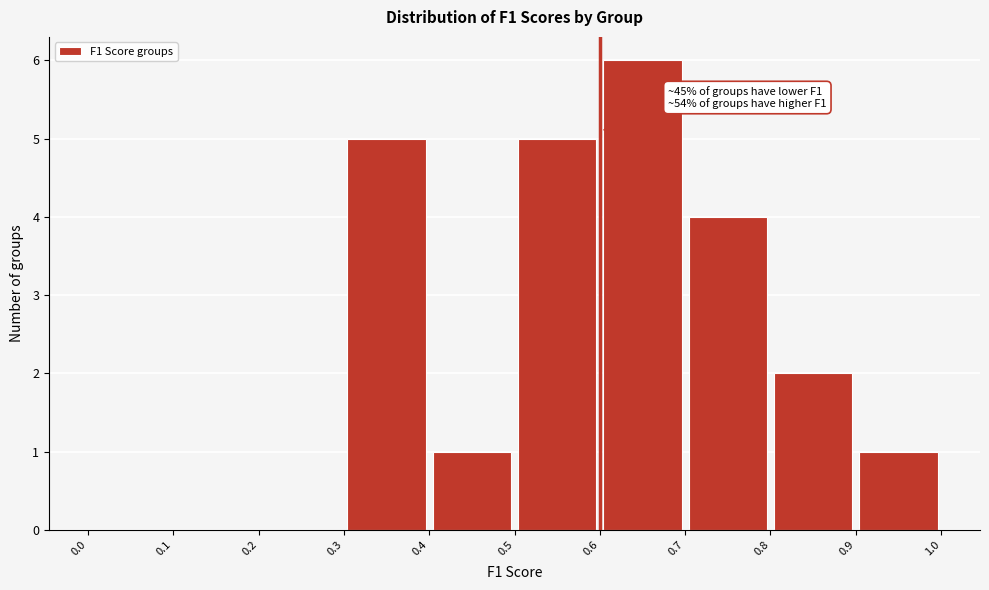

Over which range of the x-axis is the bar tallest?

0.6 to 0.7